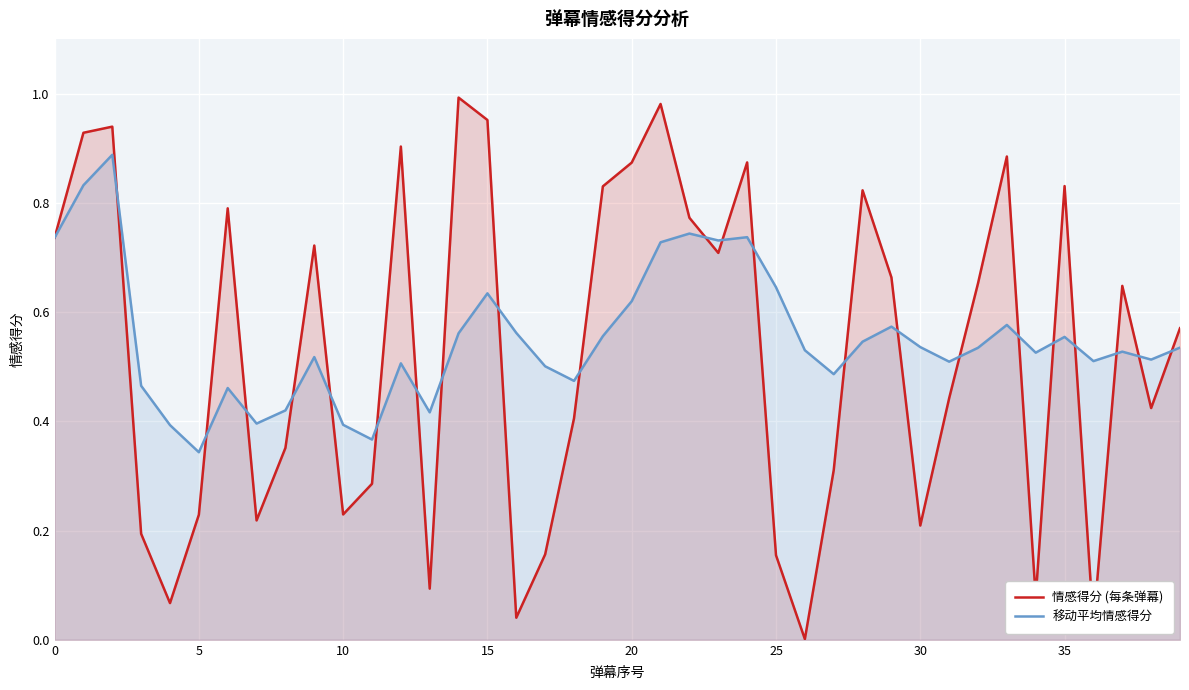

What are all the series names shown in the legend?

情感得分 (每条弹幕), 移动平均情感得分